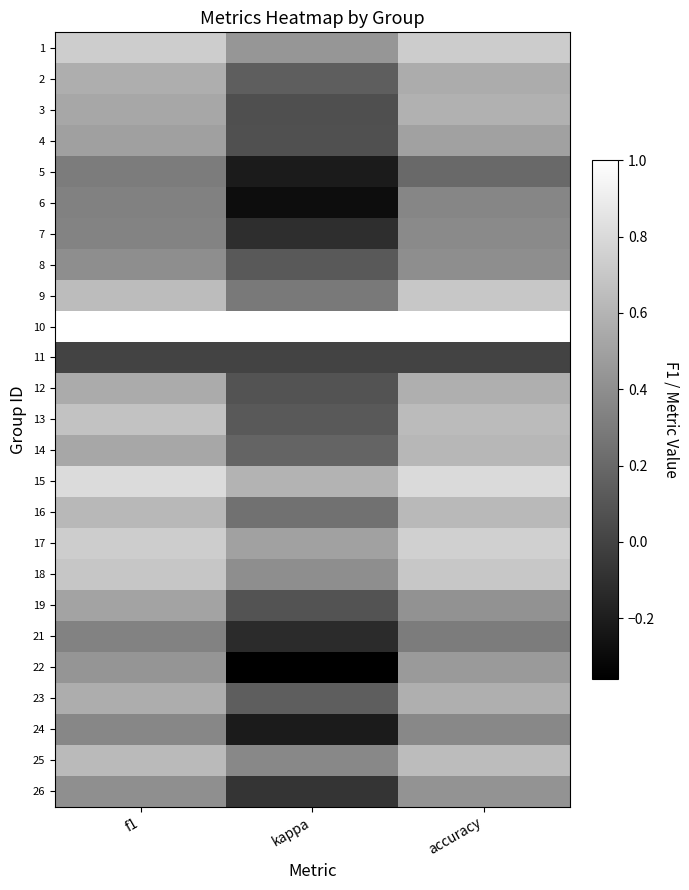

Reading right to left, extract all data points from this chart.

1: accuracy=0.7	kappa=0.4	f1=0.7
2: accuracy=0.6	kappa=0.1	f1=0.6
3: accuracy=0.6	kappa=0.1	f1=0.5
4: accuracy=0.5	kappa=0.1	f1=0.5
5: accuracy=0.2	kappa=-0.2	f1=0.3
6: accuracy=0.4	kappa=-0.3	f1=0.3
7: accuracy=0.4	kappa=-0.1	f1=0.3
8: accuracy=0.4	kappa=0.1	f1=0.4
9: accuracy=0.7	kappa=0.3	f1=0.6
10: accuracy=1.0	kappa=1.0	f1=1.0
11: accuracy=0.0	kappa=0.0	f1=0.0
12: accuracy=0.6	kappa=0.1	f1=0.6
13: accuracy=0.6	kappa=0.1	f1=0.7
14: accuracy=0.6	kappa=0.2	f1=0.5
15: accuracy=0.8	kappa=0.6	f1=0.8
16: accuracy=0.6	kappa=0.2	f1=0.6
17: accuracy=0.8	kappa=0.5	f1=0.7
18: accuracy=0.7	kappa=0.4	f1=0.7
19: accuracy=0.4	kappa=0.1	f1=0.5
21: accuracy=0.3	kappa=-0.1	f1=0.3
22: accuracy=0.5	kappa=-0.4	f1=0.4
23: accuracy=0.6	kappa=0.1	f1=0.6
24: accuracy=0.4	kappa=-0.2	f1=0.4
25: accuracy=0.6	kappa=0.4	f1=0.6
26: accuracy=0.4	kappa=-0.1	f1=0.4